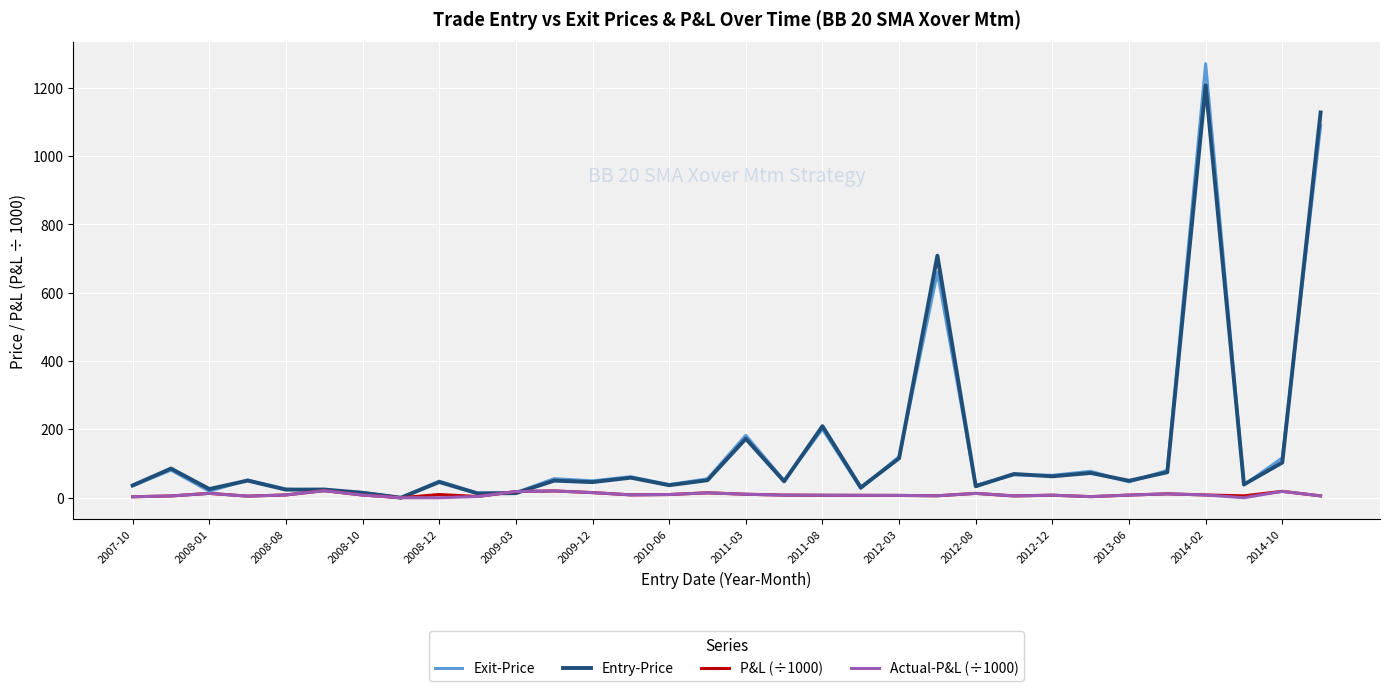

Rank the series by their maximum value, from highest to lowest.

Exit-Price, Entry-Price, P&L (÷1000), Actual-P&L (÷1000)